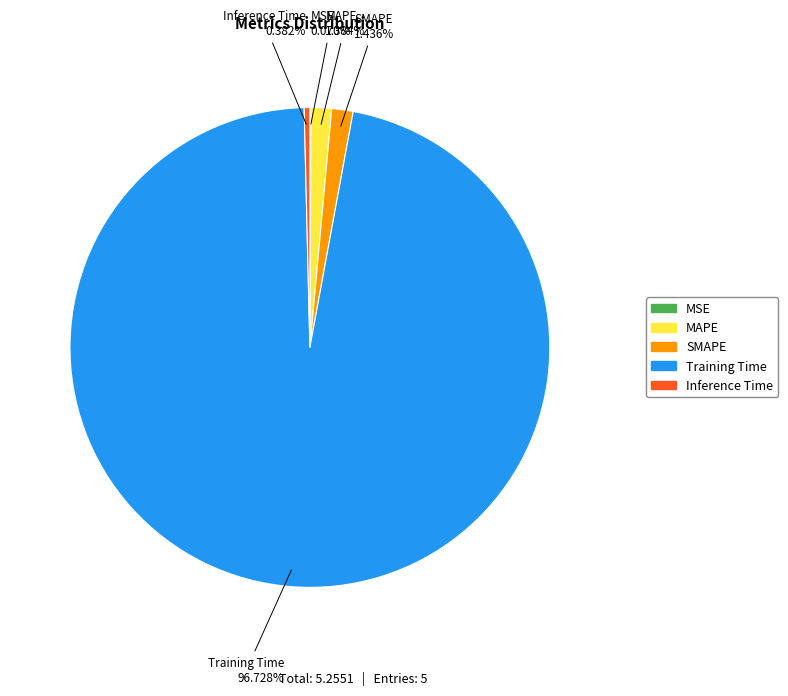

Combined, do Inference Time and MAPE account for over 50%?

No